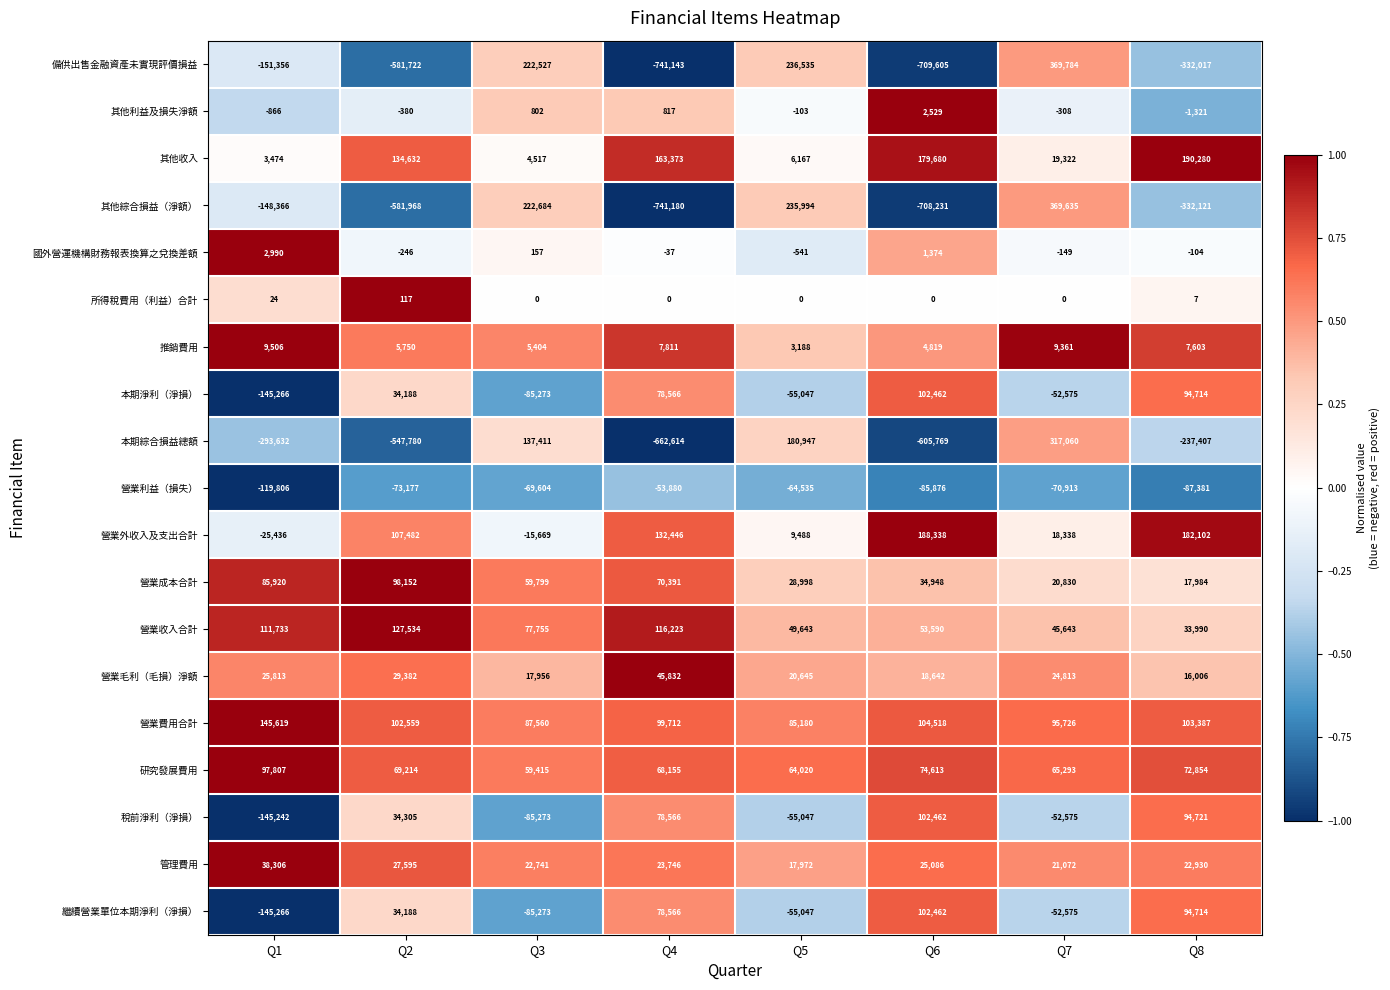

How many data points does each series have?

8